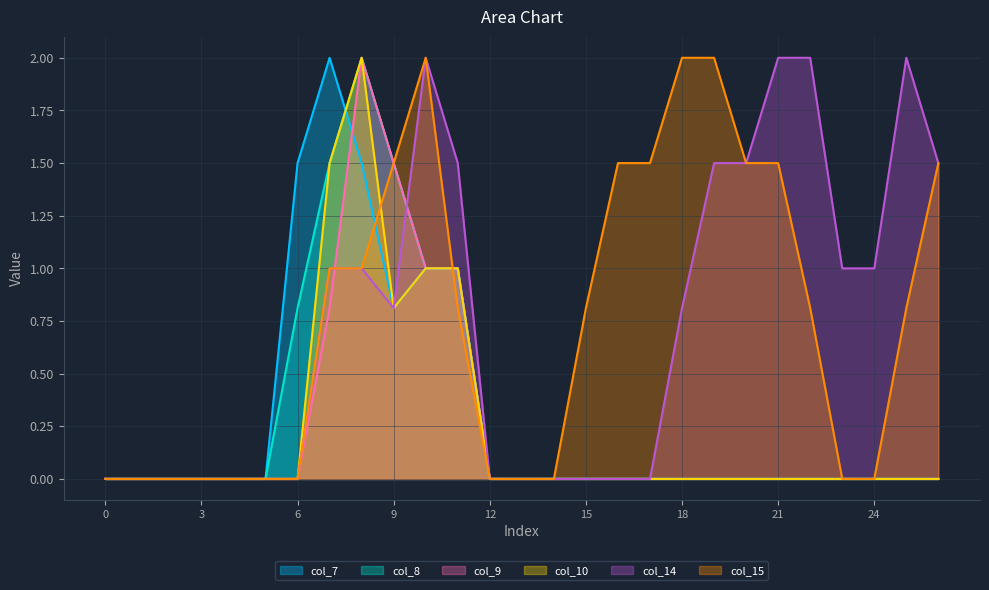

The col_14 series shows 2.0 at 22. True or false?

True